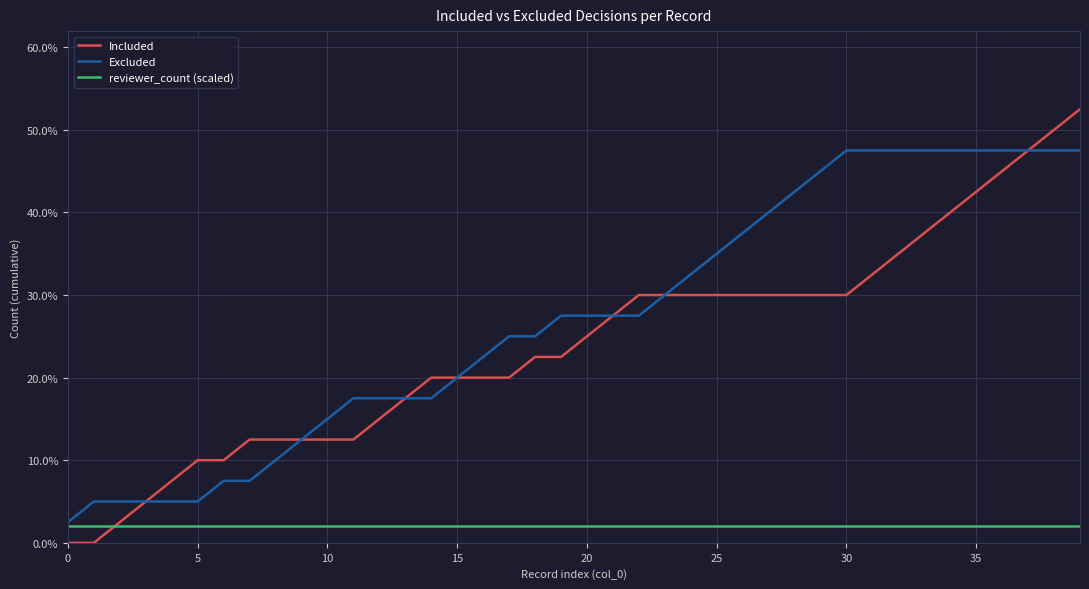

Rank the series by their maximum value, from lowest to highest.

reviewer_count (scaled), Excluded, Included